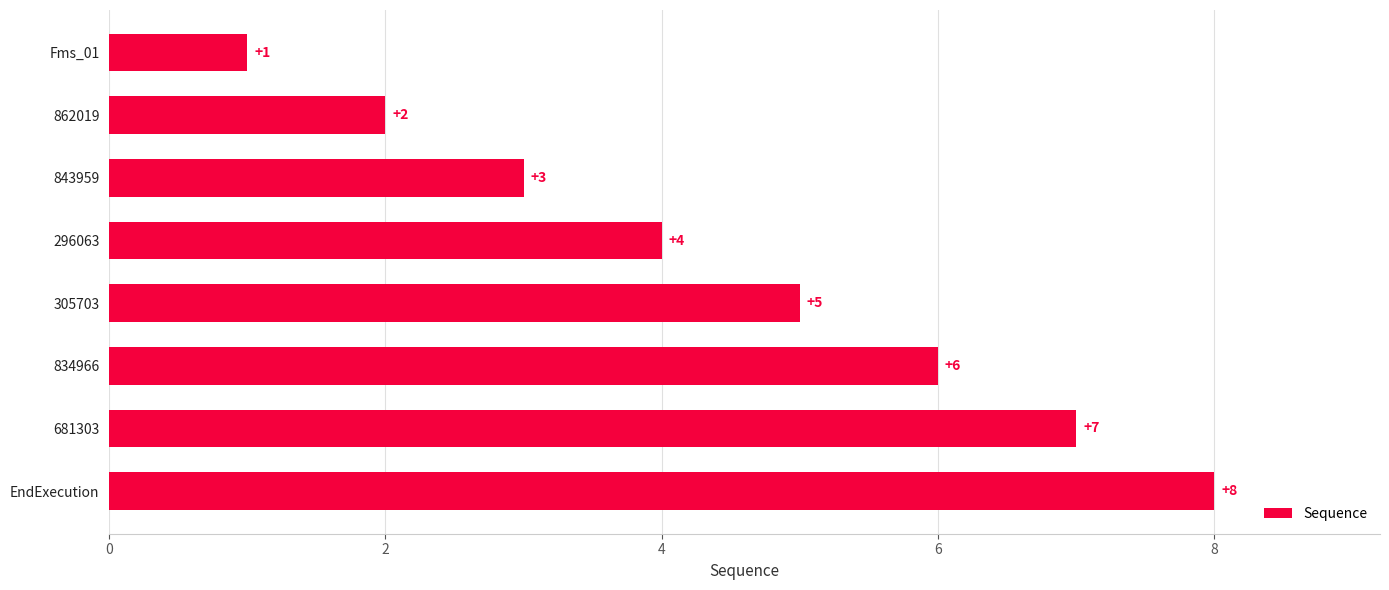

List the labels in order of value, smallest first.

Fms_01, 862019, 843959, 296063, 305703, 834966, 681303, EndExecution